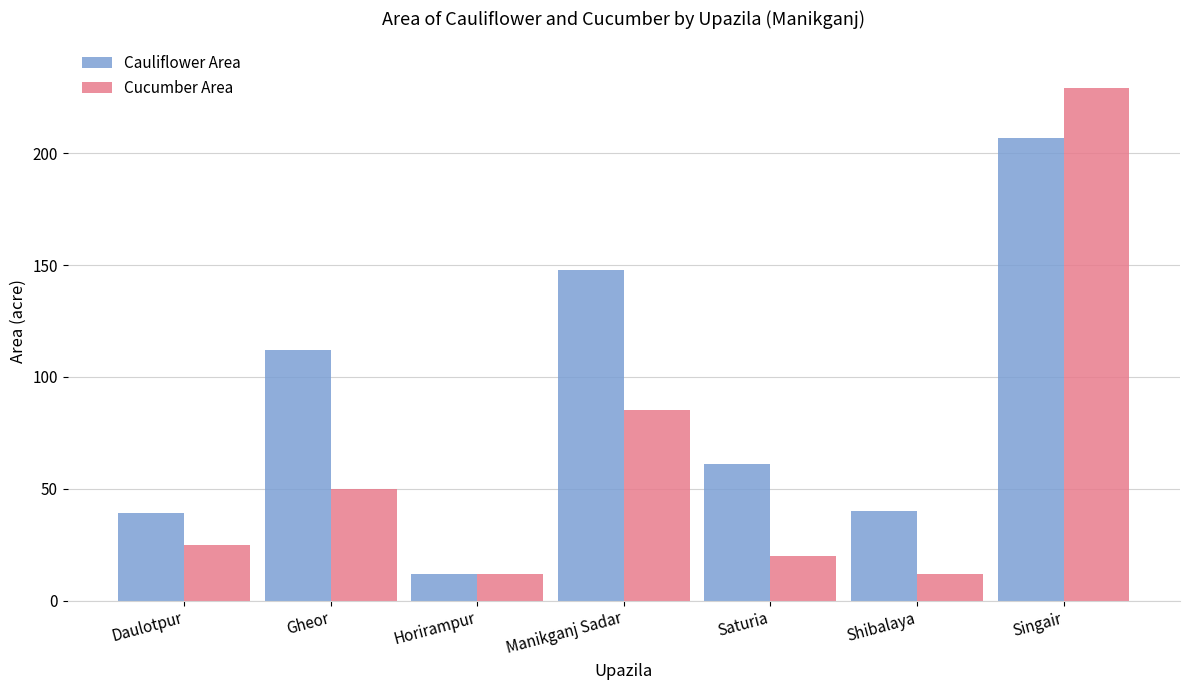

Reading left to right, what are all the values shown in this chart?

Cauliflower Area: Daulotpur=39	Gheor=112	Horirampur=12	Manikganj Sadar=148	Saturia=61	Shibalaya=40	Singair=207
Cucumber Area: Daulotpur=25	Gheor=50	Horirampur=12	Manikganj Sadar=85	Saturia=20	Shibalaya=12	Singair=229